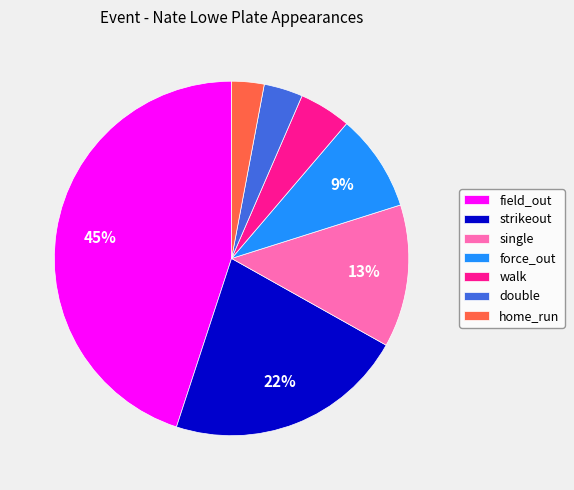

Which category has the smallest portion of the pie?

home_run